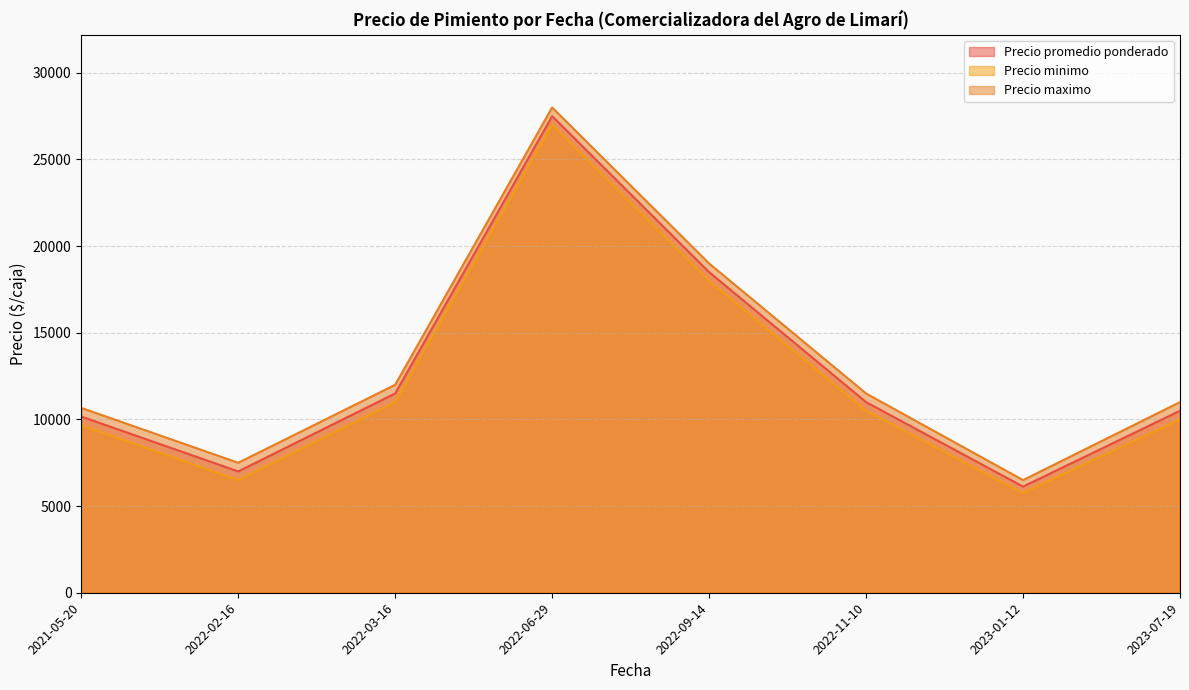

Reading left to right, extract all data points from this chart.

Precio promedio ponderado: 2021-05-20=10166.7	2022-02-16=7000.0	2022-03-16=11500.0	2022-06-29=27500.0	2022-09-14=18500.0	2022-11-10=11000.0	2023-01-12=6125.0	2023-07-19=10500.0
Precio minimo: 2021-05-20=9666.7	2022-02-16=6500.0	2022-03-16=11000.0	2022-06-29=27000.0	2022-09-14=18000.0	2022-11-10=10500.0	2023-01-12=5750.0	2023-07-19=10000.0
Precio maximo: 2021-05-20=10666.7	2022-02-16=7500.0	2022-03-16=12000.0	2022-06-29=28000.0	2022-09-14=19000.0	2022-11-10=11500.0	2023-01-12=6500.0	2023-07-19=11000.0